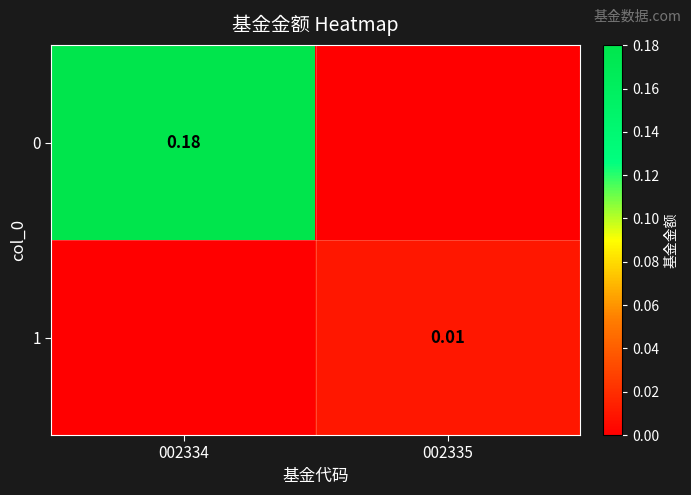

Is the value of 1 at 002335 greater than the value of 0 at 002334?

No